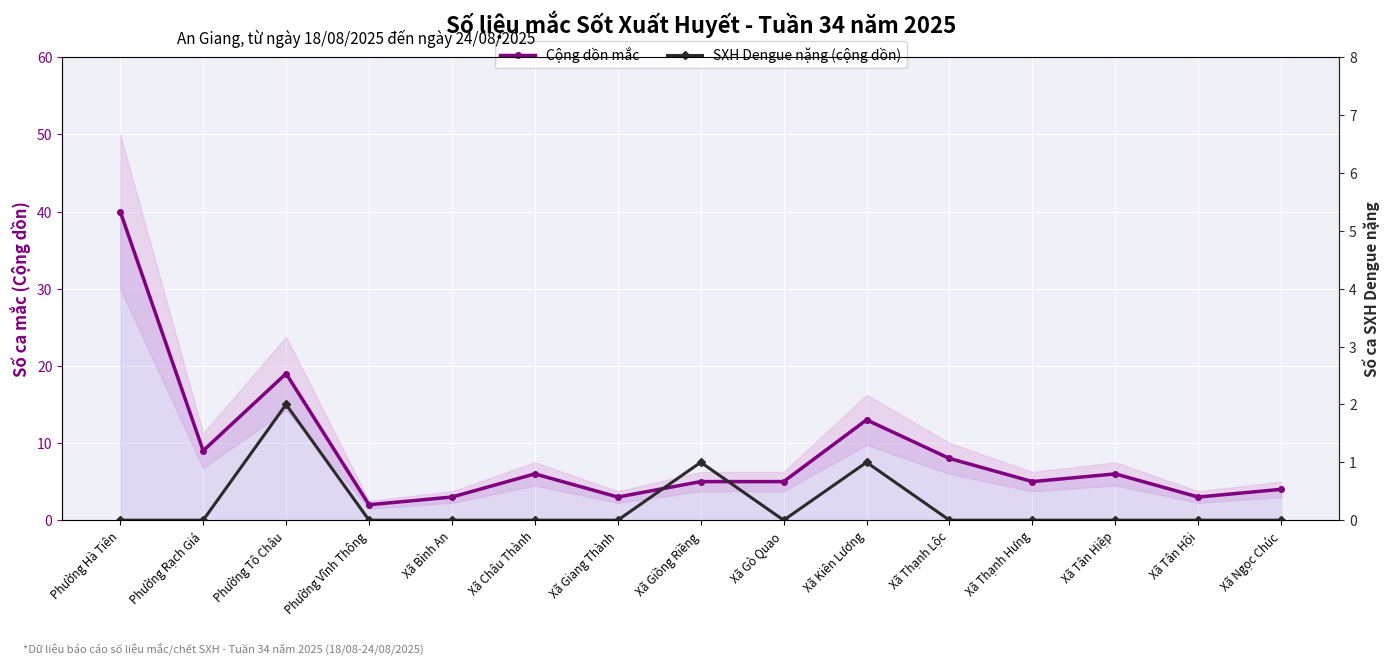

How many SXH Dengue nặng (cộng dồn) values are between 0 and 1?

14